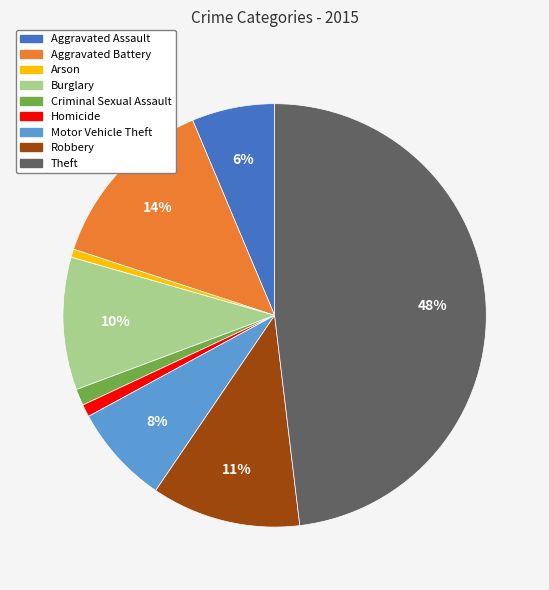

Does Motor Vehicle Theft account for over 50% of the chart?

No